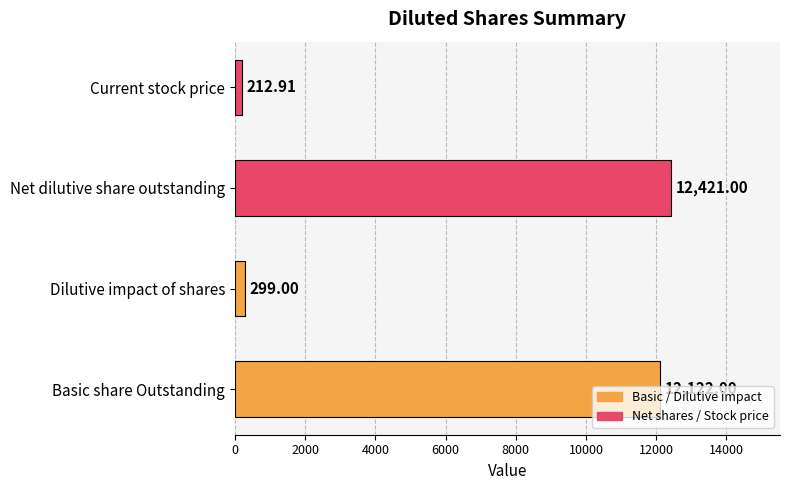

Rank the categories by value from highest to lowest.

Net dilutive share outstanding, Basic share Outstanding, Dilutive impact of shares, Current stock price